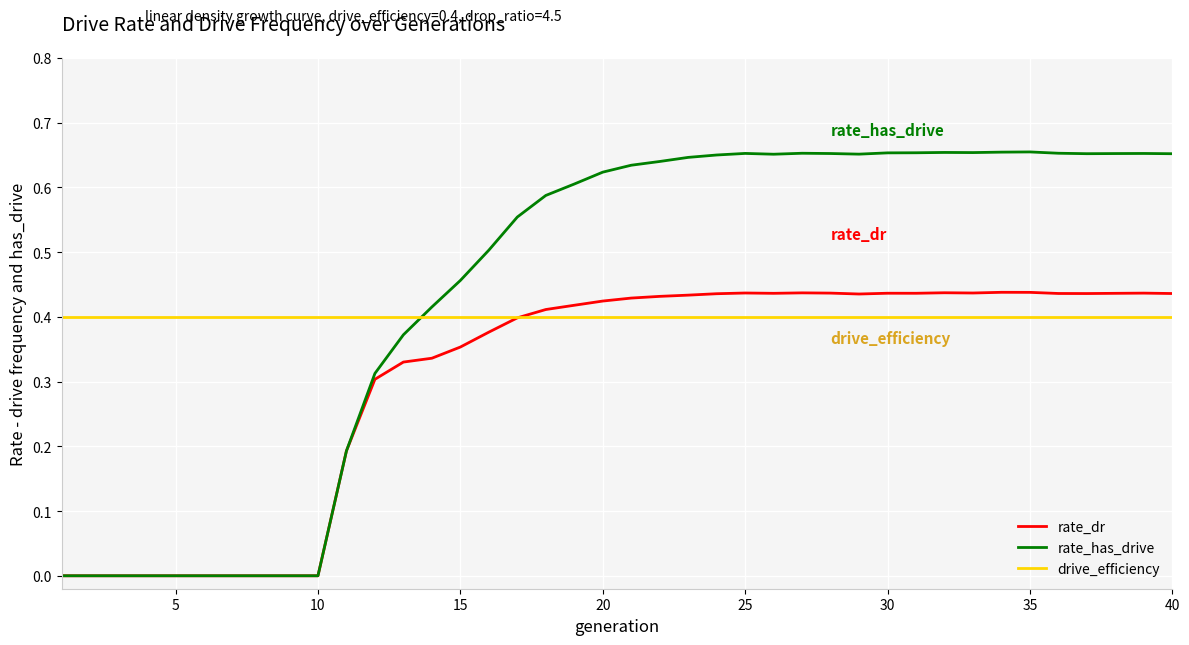

Does the chart display data point markers on the line(s)?

No